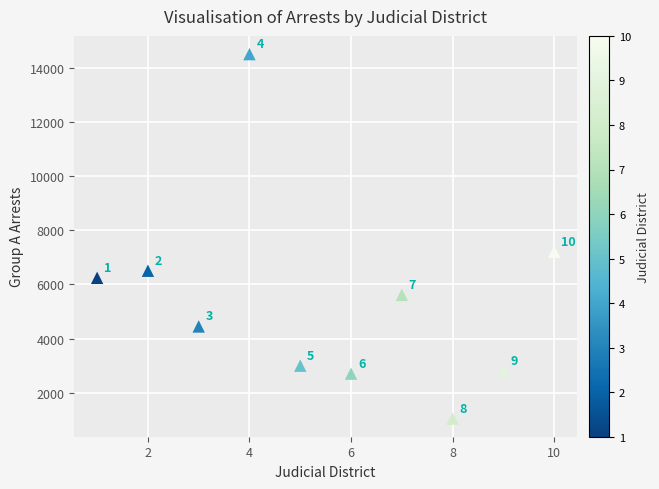

What is the average Y value?

5405